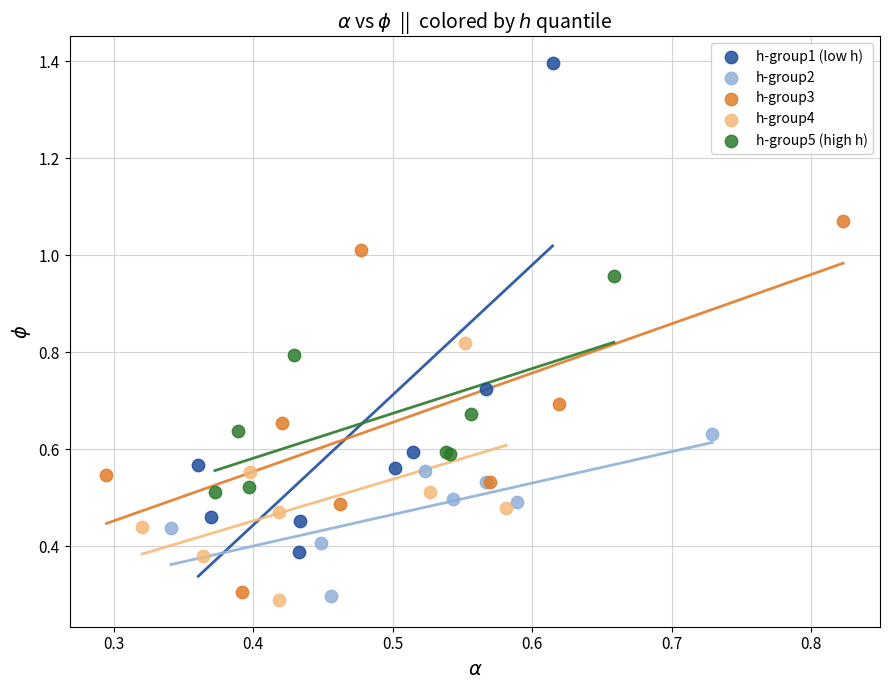

Which series has the widest spread of Y values?

h-group1 (low h)